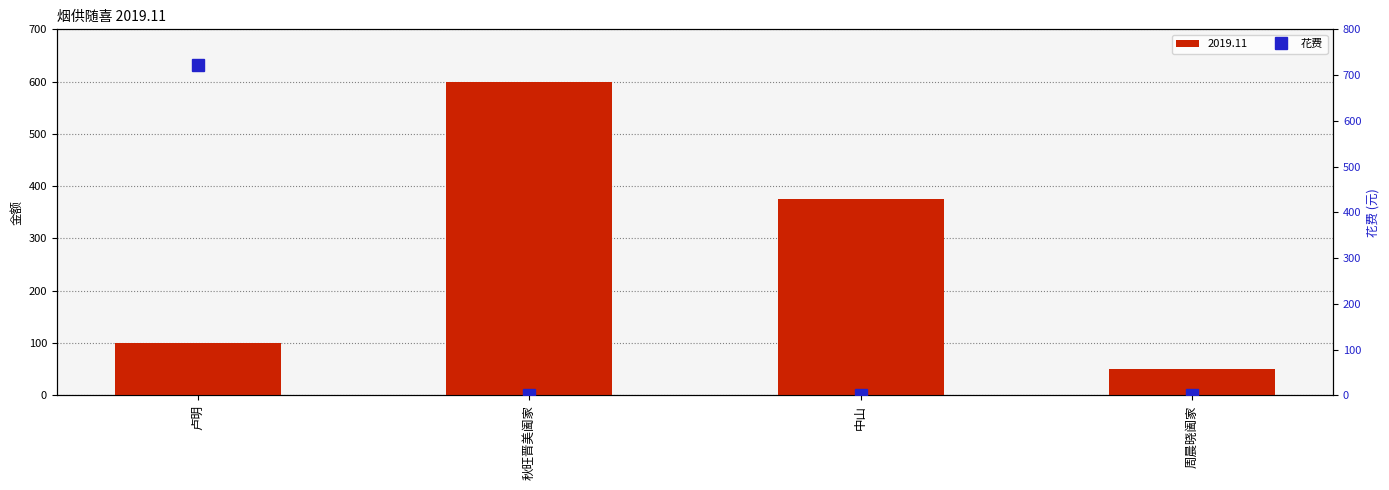

What is the difference between the values at 卢明 and 秋旺晋美阖家?

722.3